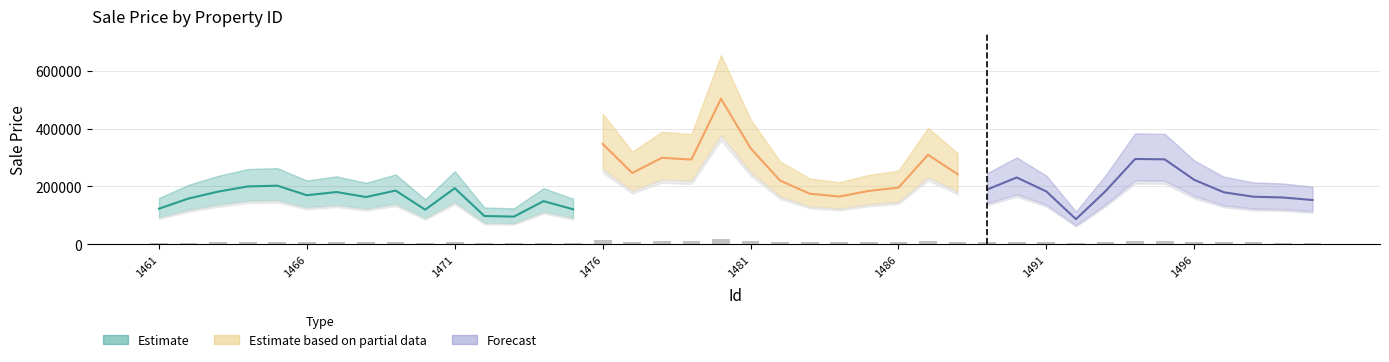

What is the value of the 3rd bar from the left?

7285.5